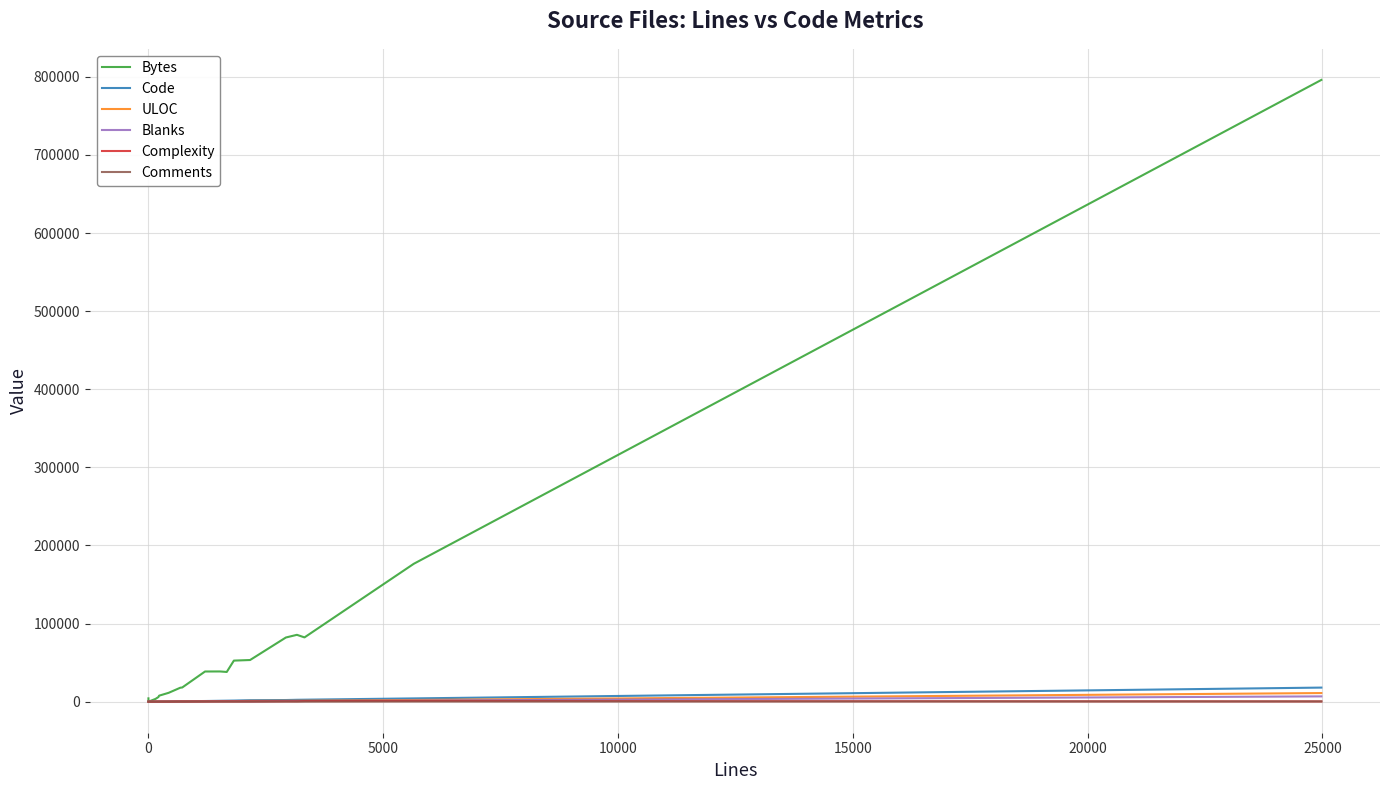

At how many categories does at least one series exceed 513995?

1